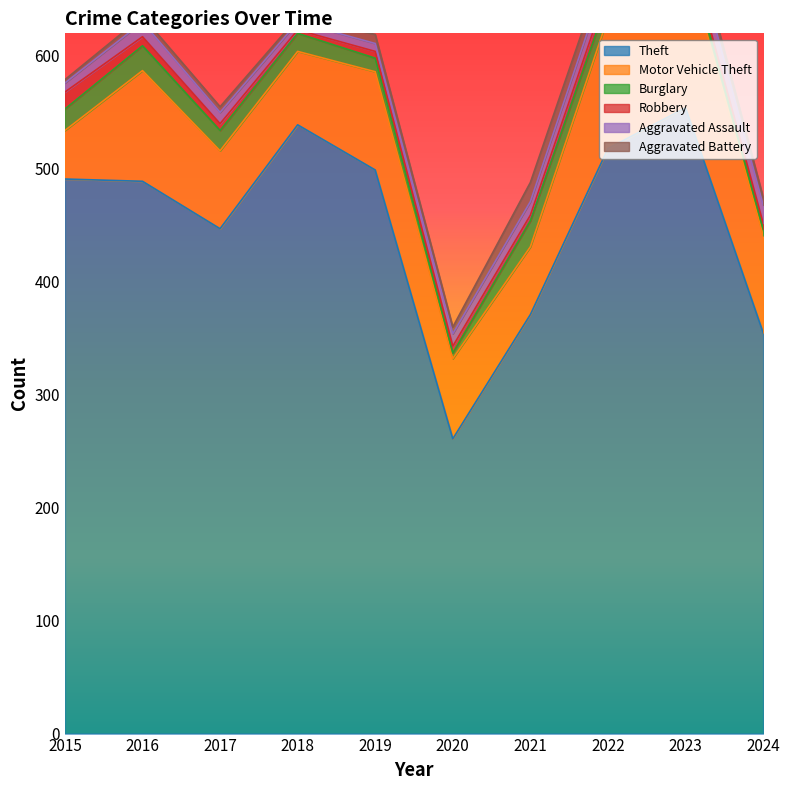

What is the greatest value displayed?

554